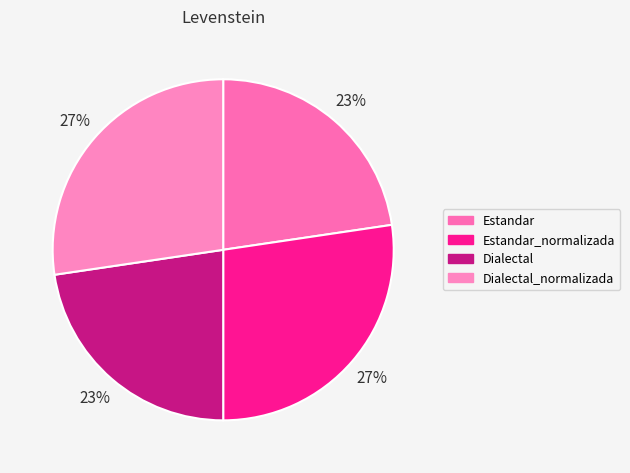

Is the sum of Estandar_normalizada and Dialectal greater than half?

No